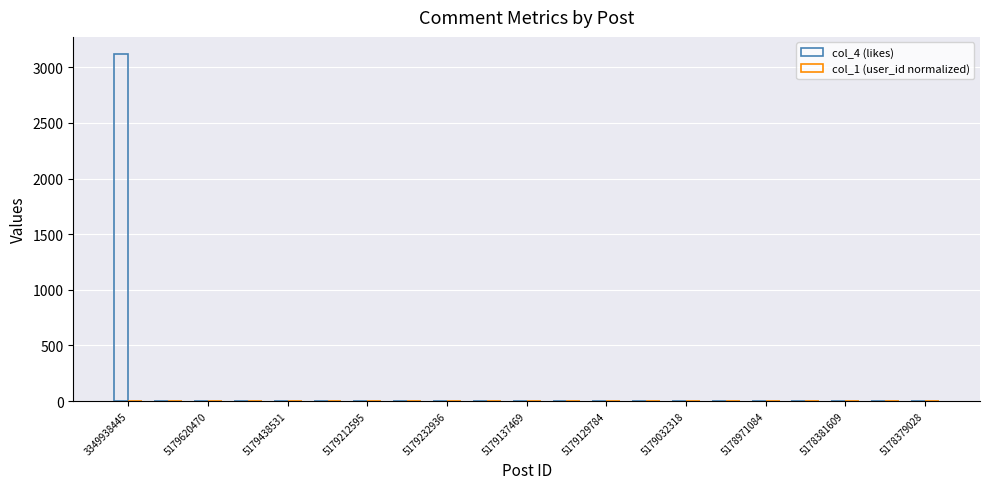

At which category is the sum across all series the highest?

3349938445